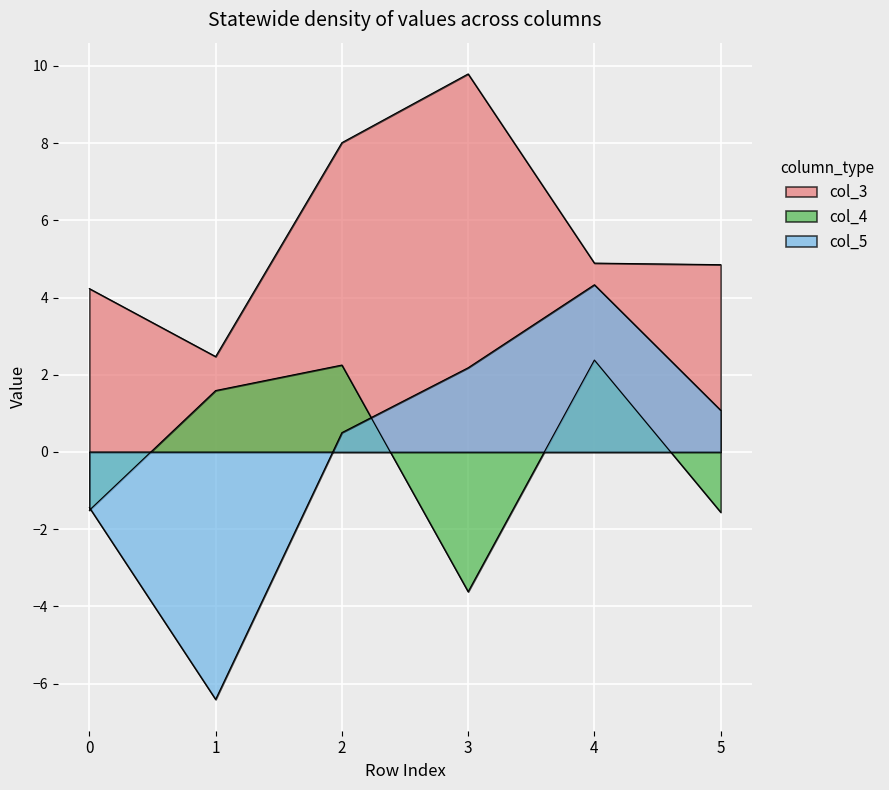

The value of col_5 at 2 is 0.1. True or false?

False